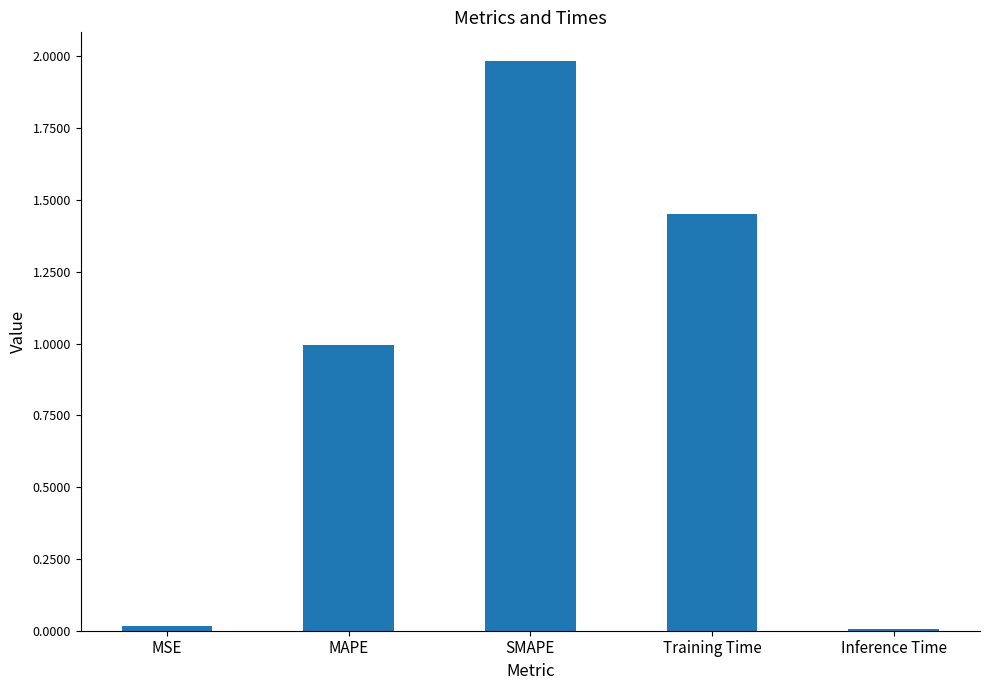

True or false: the data shows 0.6 at SMAPE.

False